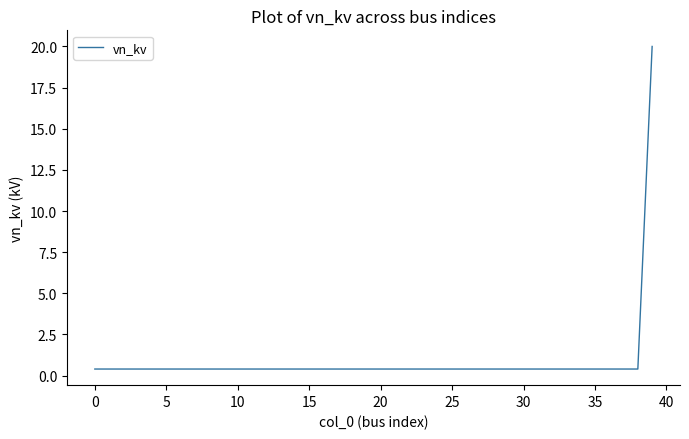

What is the greatest value displayed?

20.0